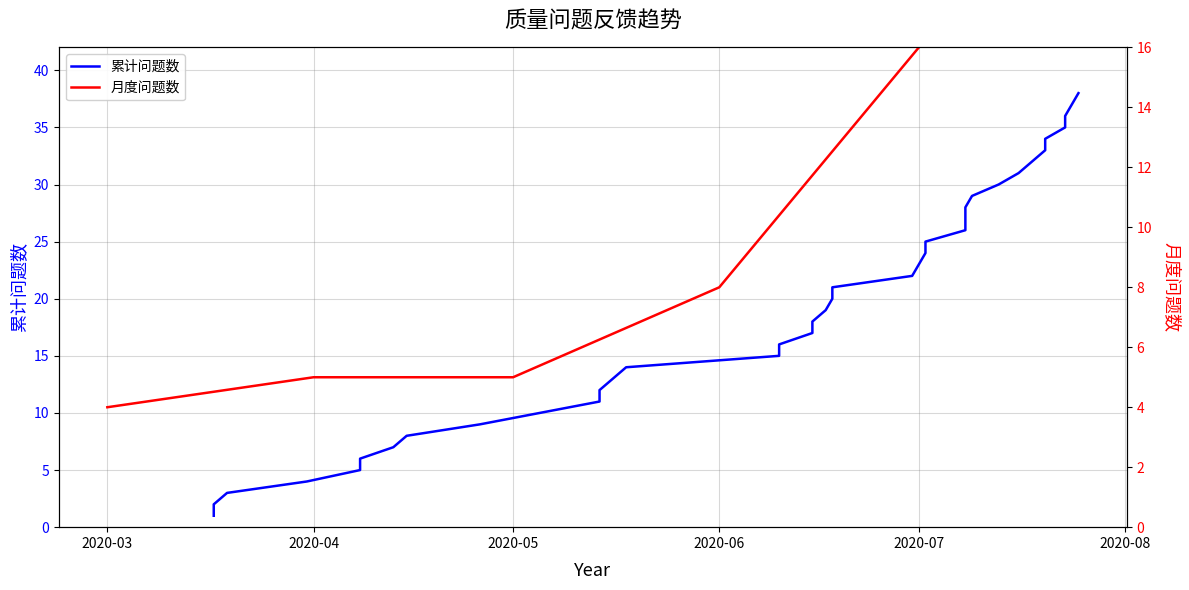

What is the average value?

20